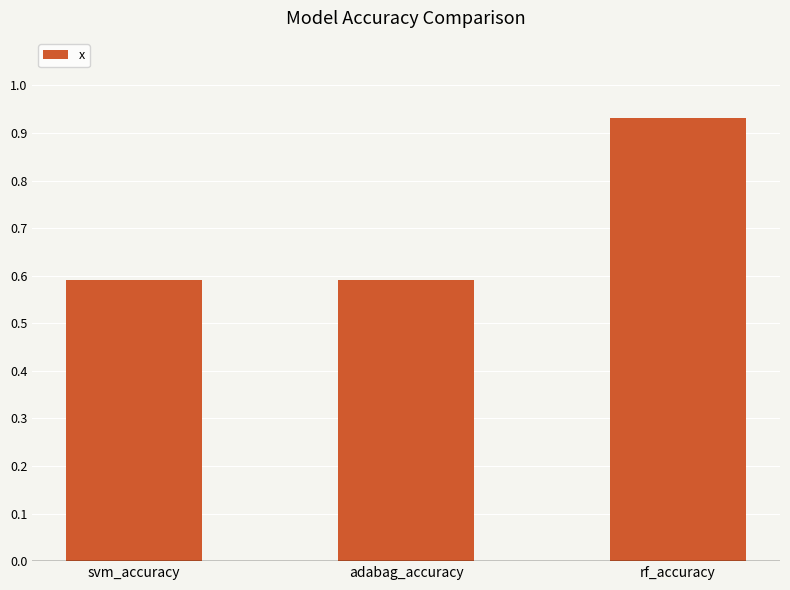

How many values are between 0 and 1?

3